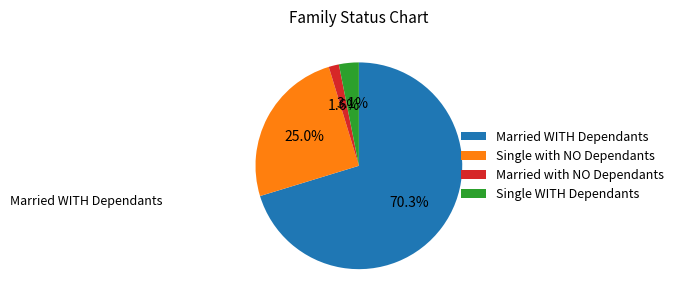

Is the sum of Married WITH Dependants and Single WITH Dependants greater than half?

Yes